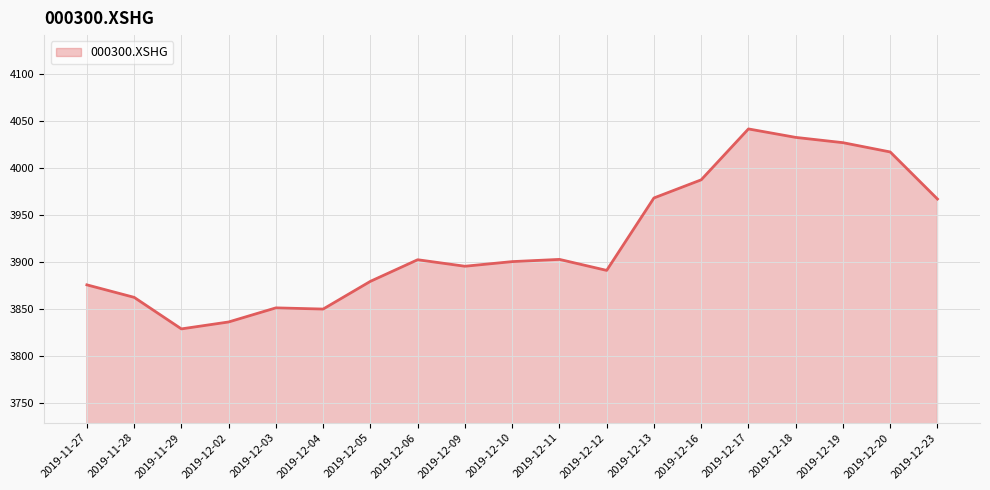

The value at 2019-12-03 is 2243.4. True or false?

False